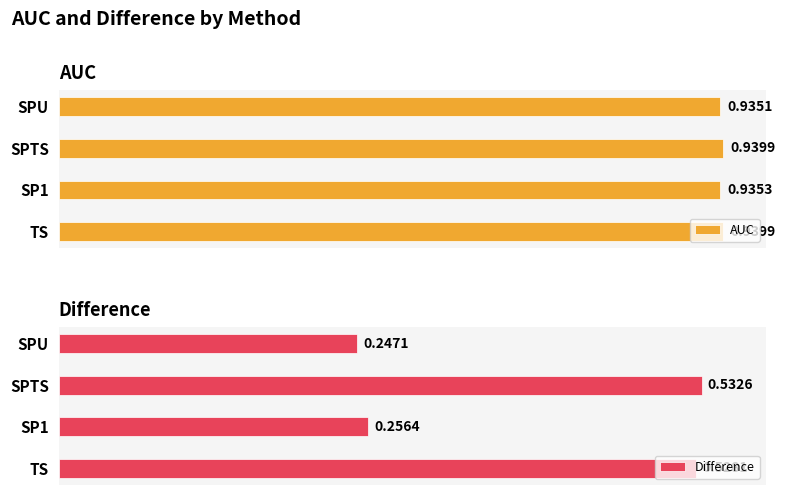

What are all the series names shown in the legend?

AUC, Difference